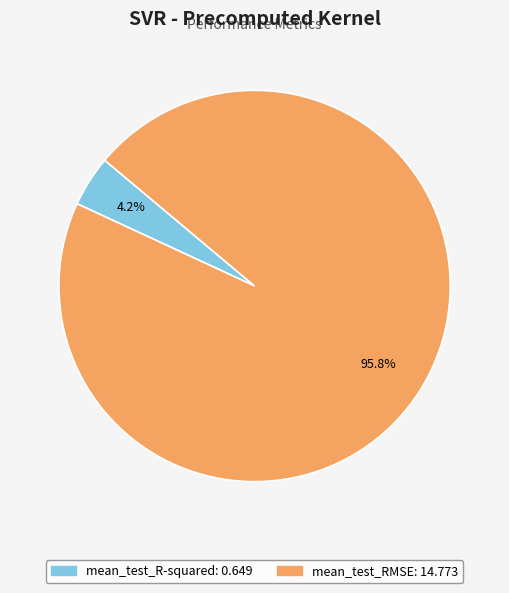

To the nearest percent, what percentage of the pie is mean_test_R-squared?

4%